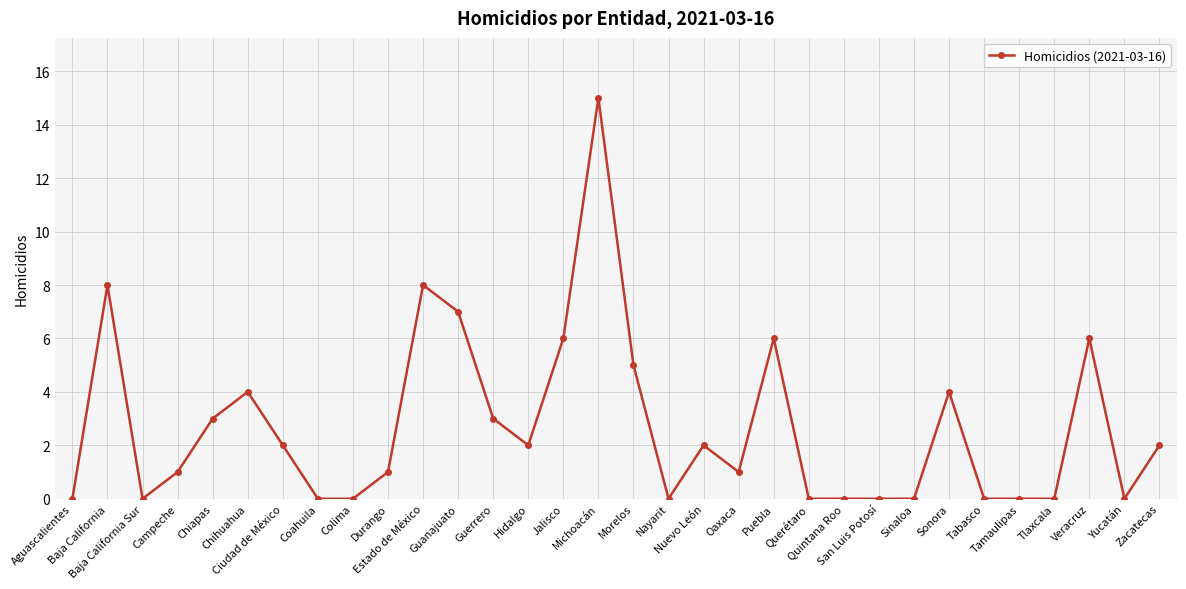

True or false: there are more than 2 points higher than both neighbors.

True